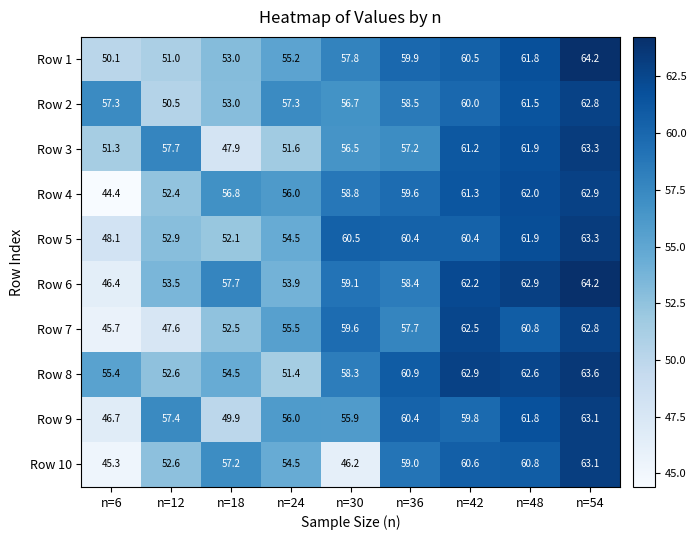

Is it true that Row 2 equals 60.0 at n=42?

True